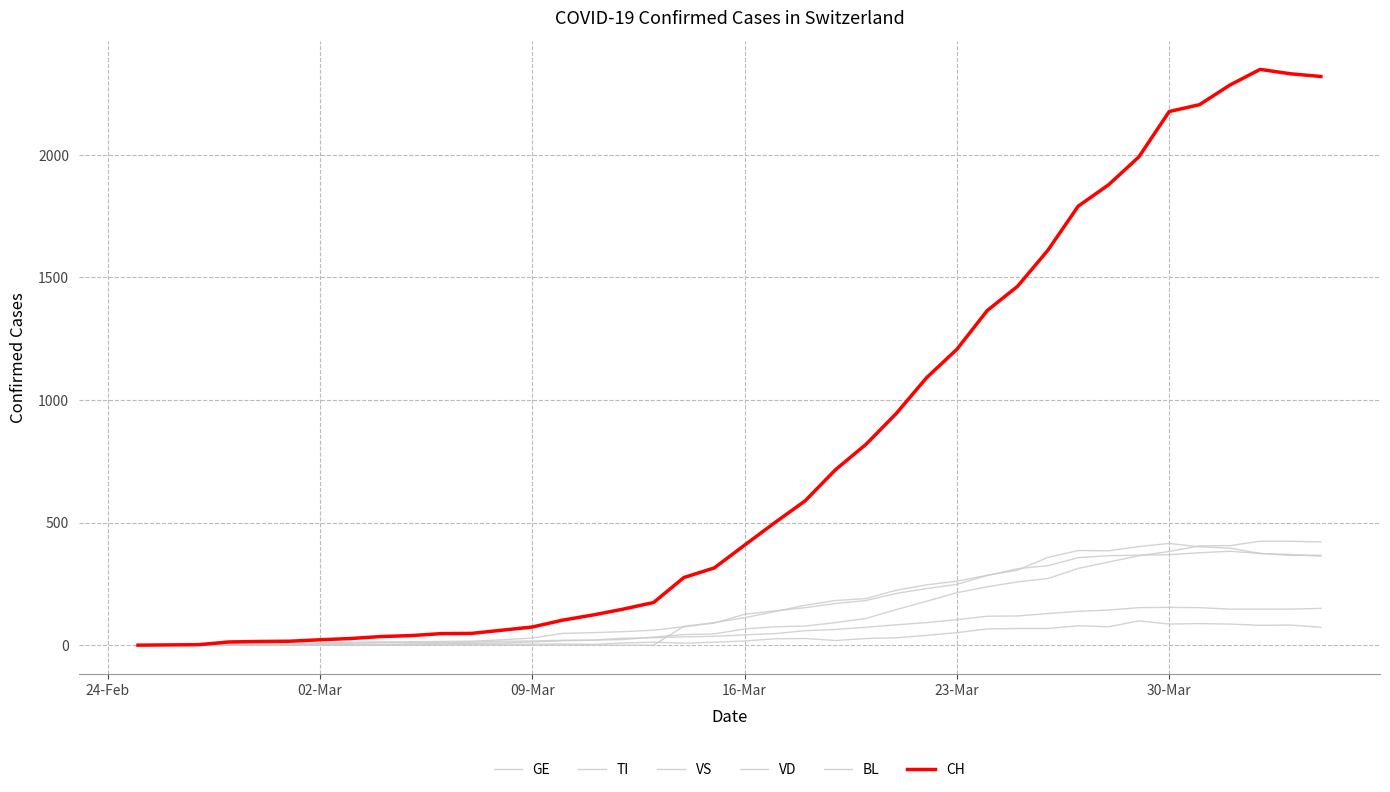

What is the value of the VS point at the 24th from the left?

64